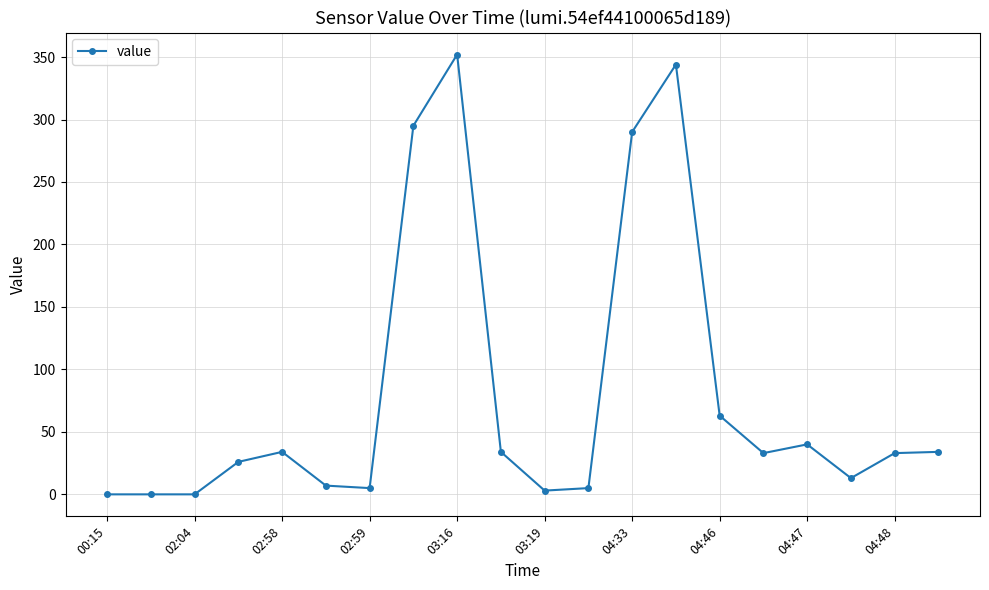

What is the greatest value displayed?

352